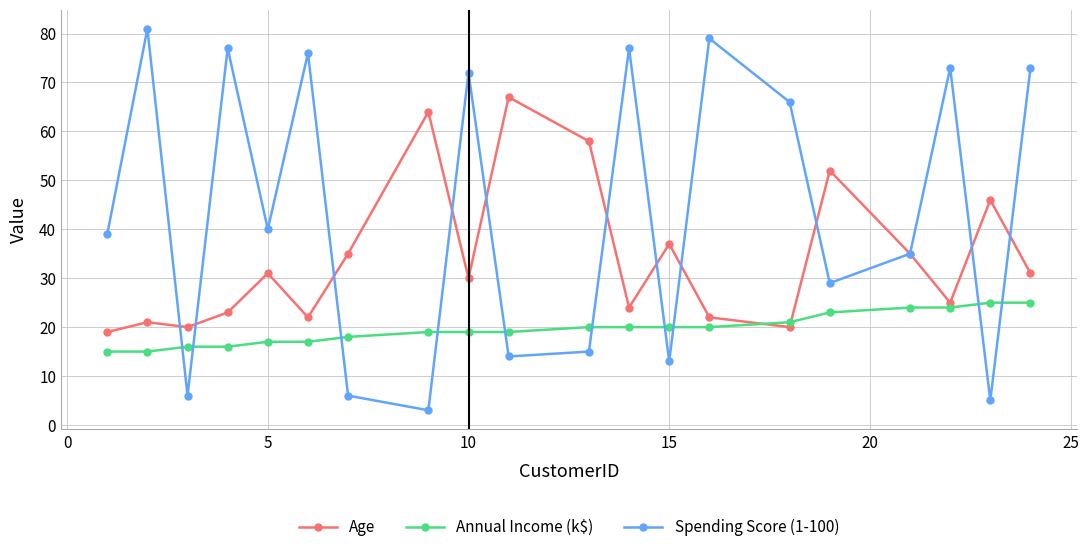

How many interior local peaks does the Spending Score (1-100) series have?

7